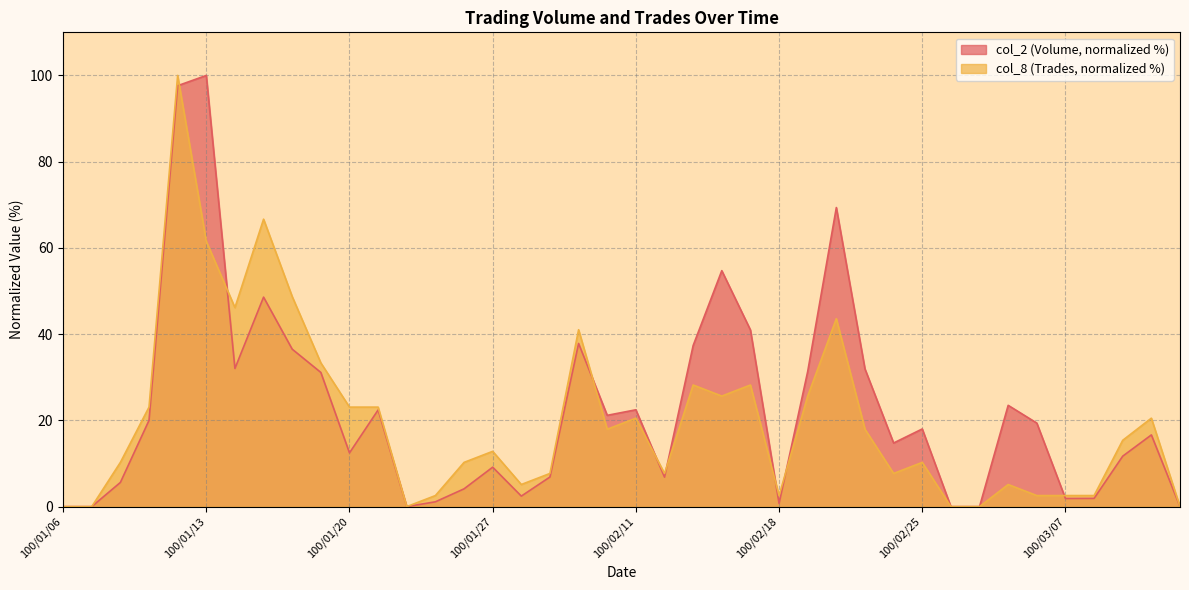

After their last crossing, which series has the higher values: col_2 or col_8?

col_8